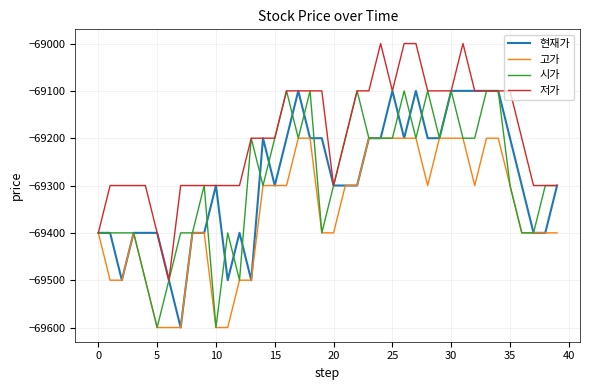

Which series has the largest total across all categories?

저가